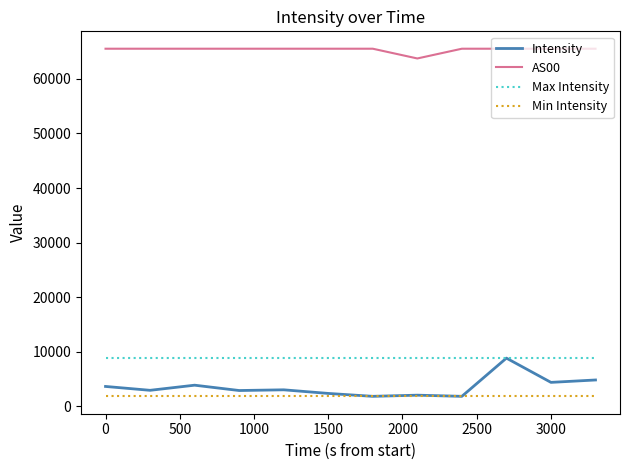

What is the minimum value shown in the chart?

1833.0